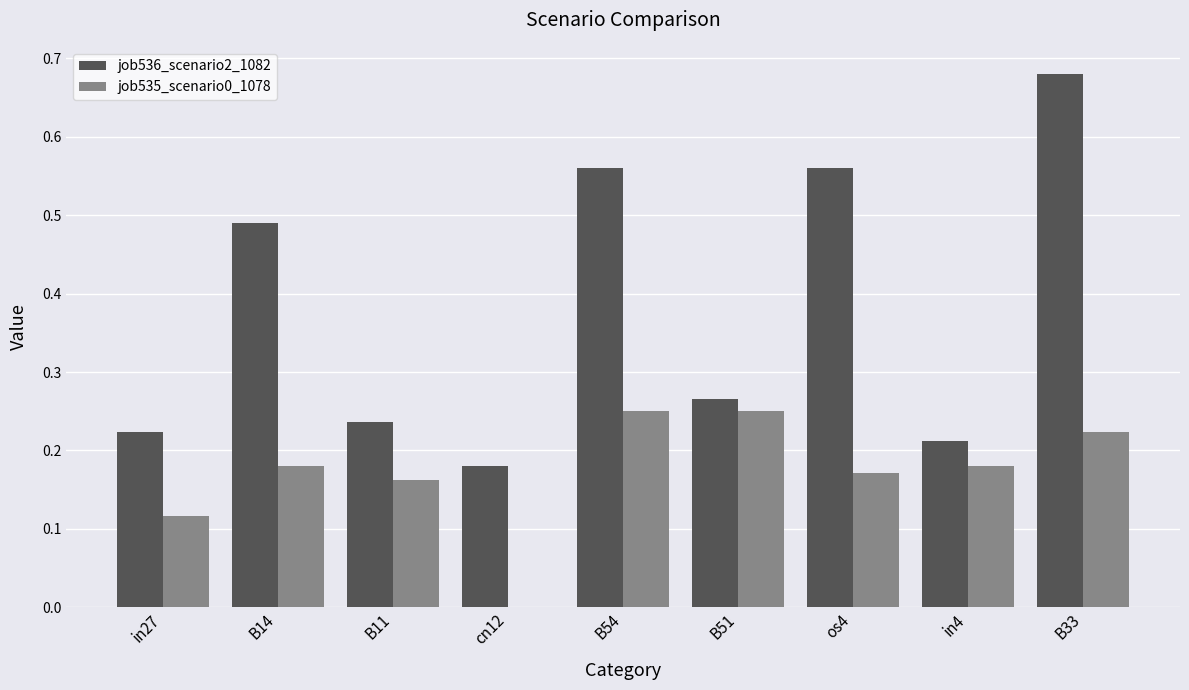

Which series has the largest total across all categories?

job536_scenario2_1082